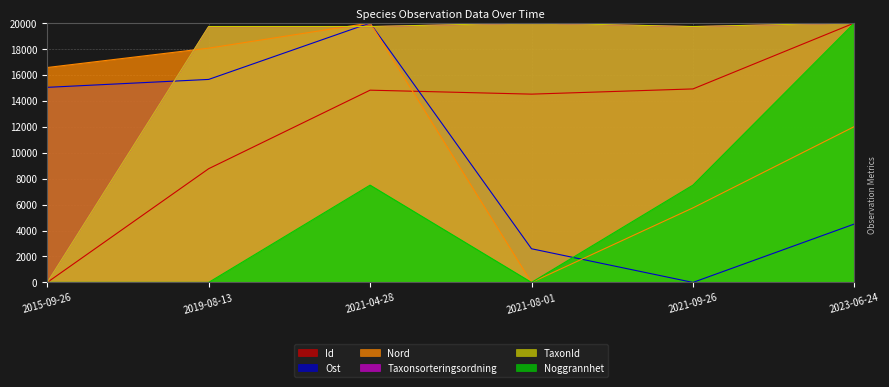

What is the difference between the Ost values at 2023-06-24 and 2015-09-26?

10534.4